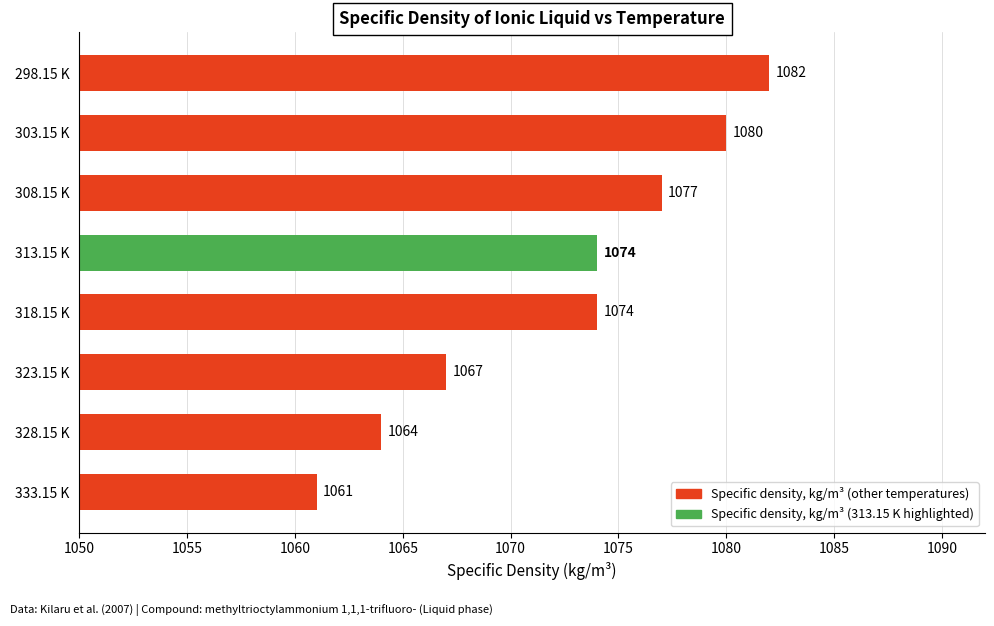

What is the maximum value shown in the chart?

1082